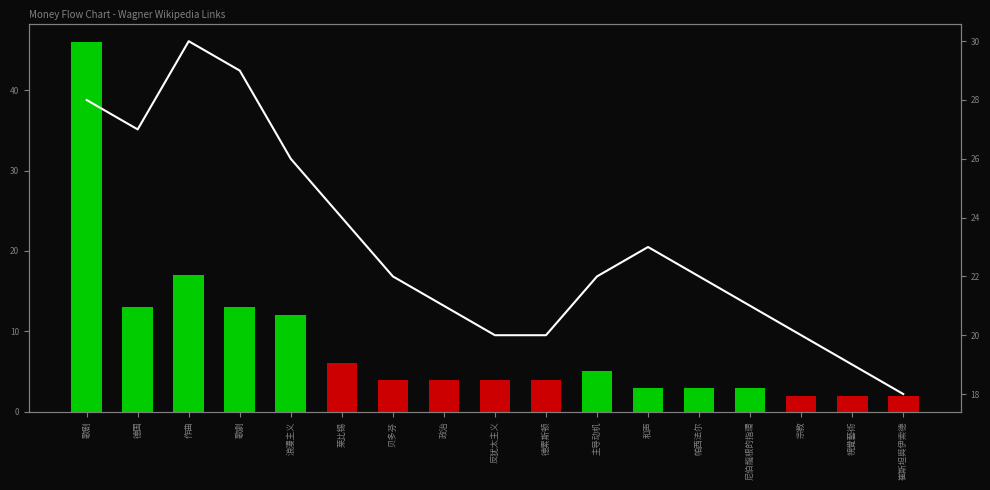

Which series changed the most between 歌劇 and 帕西法尔?

Volume